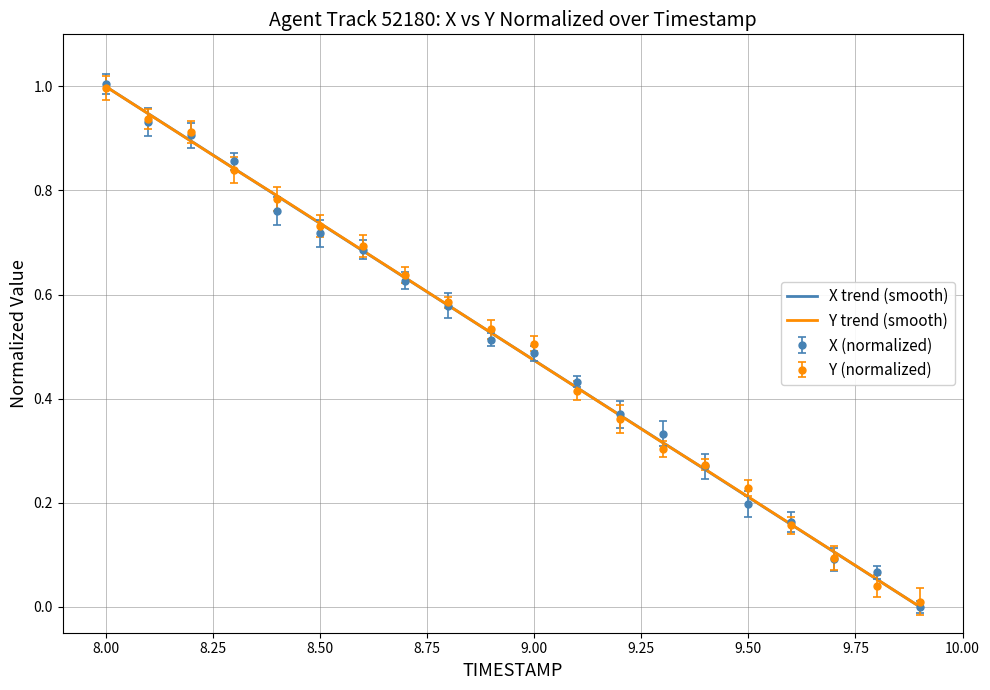

What is the maximum value shown in the chart?

1.0